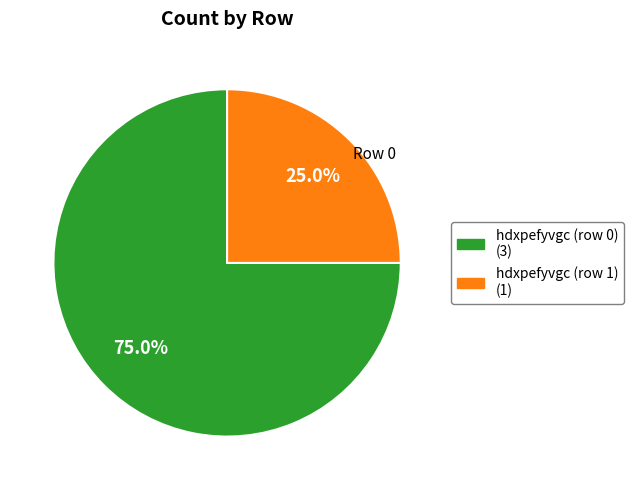

Count the number of slices in the pie.

2